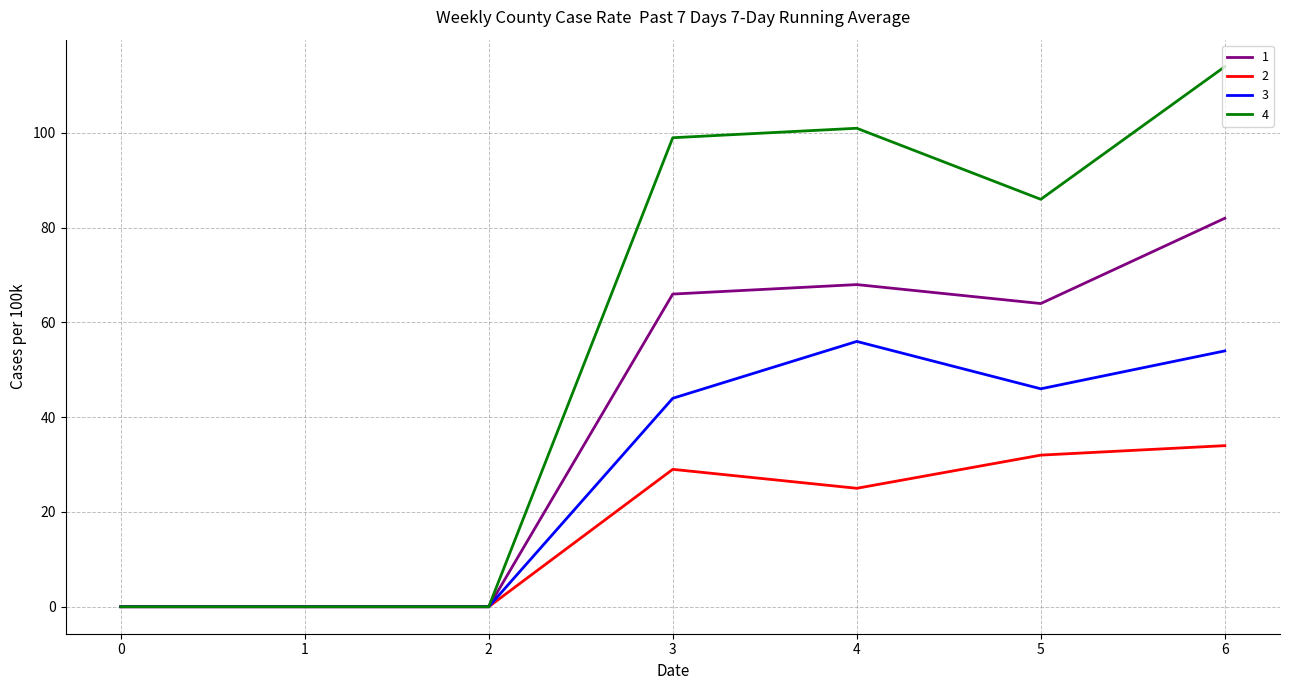

The value of 1 at 3 is 66. True or false?

True